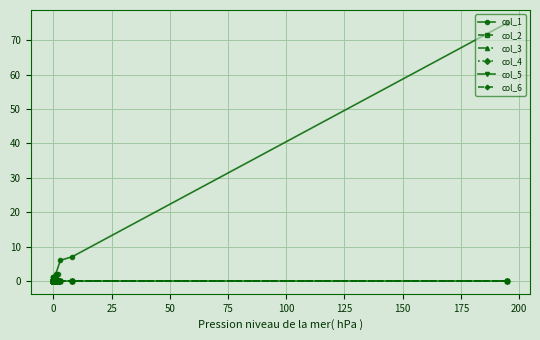

True or false: col_1 and col_3 intersect in this chart.

False